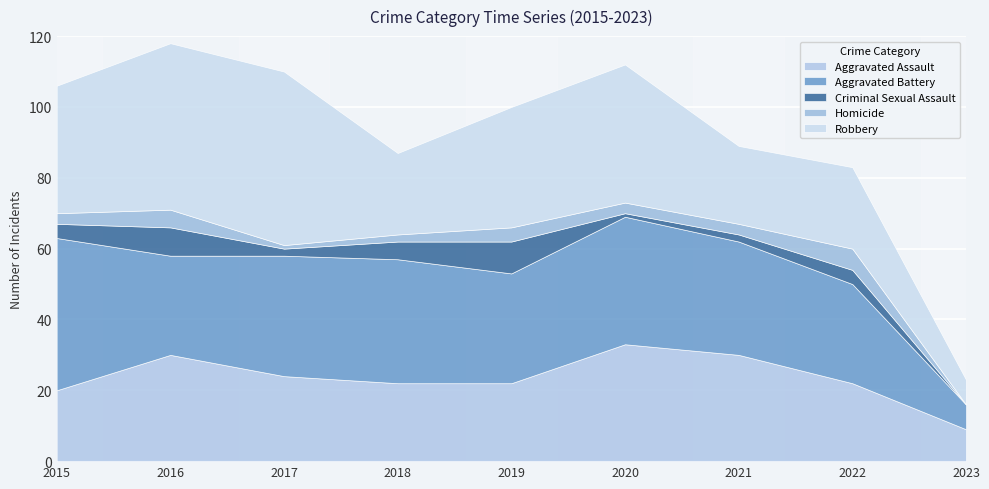

Reading left to right, transcribe all the data shown in this chart.

Aggravated Assault: 2015=20	2016=30	2017=24	2018=22	2019=22	2020=33	2021=30	2022=22	2023=9
Aggravated Battery: 2015=43	2016=28	2017=34	2018=35	2019=31	2020=36	2021=32	2022=28	2023=7
Criminal Sexual Assault: 2015=4	2016=8	2017=2	2018=5	2019=9	2020=1	2021=2	2022=4	2023=0
Homicide: 2015=3	2016=5	2017=1	2018=2	2019=4	2020=3	2021=3	2022=6	2023=0
Robbery: 2015=36	2016=47	2017=49	2018=23	2019=34	2020=39	2021=22	2022=23	2023=7